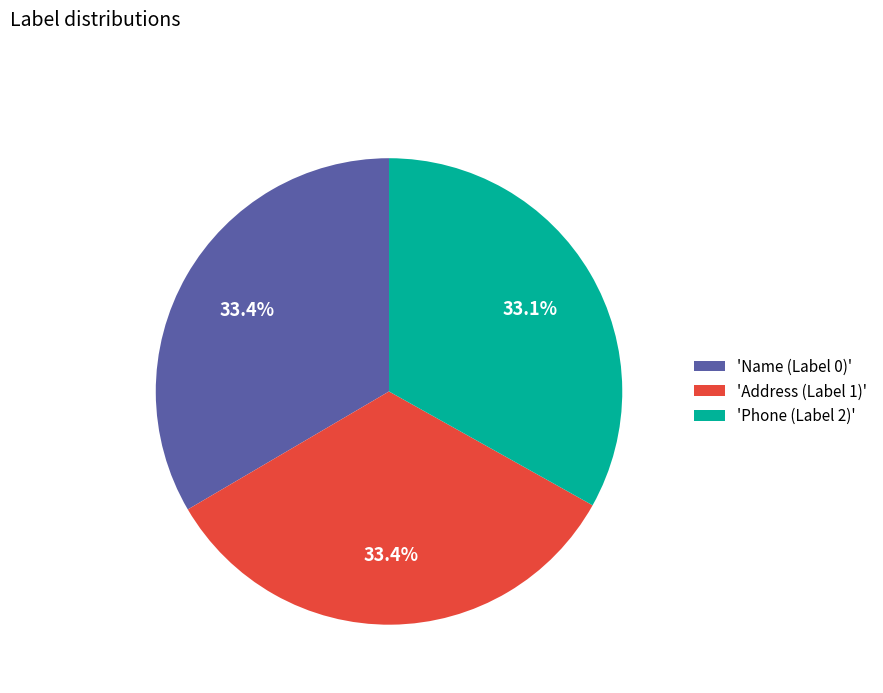

Does 'Phone (Label 2)' account for over 50% of the chart?

No